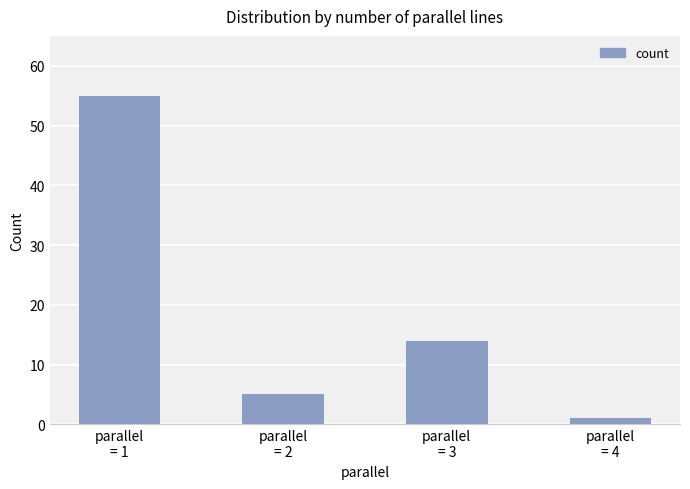

What is the difference between the maximum and minimum values?

54